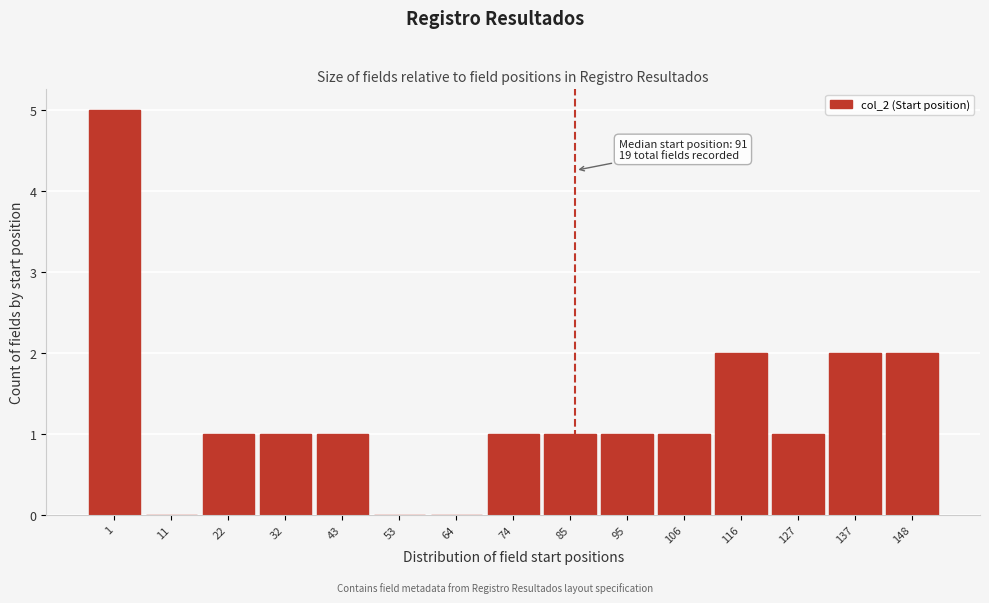

Reading left to right, extract all data points from this chart.

1=5	11=0	22=1	32=1	43=1	53=0	64=0	74=1	85=1	95=1	106=1	116=2	127=1	137=2	148=2